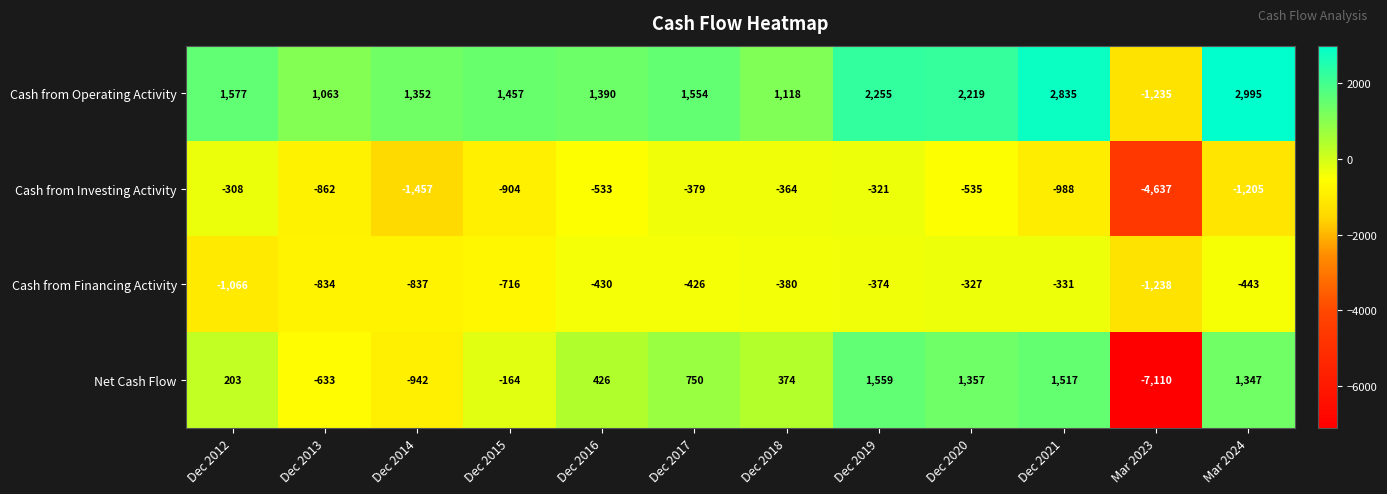

True or false: Net Cash Flow has a value of -114 at Dec 2015.

False